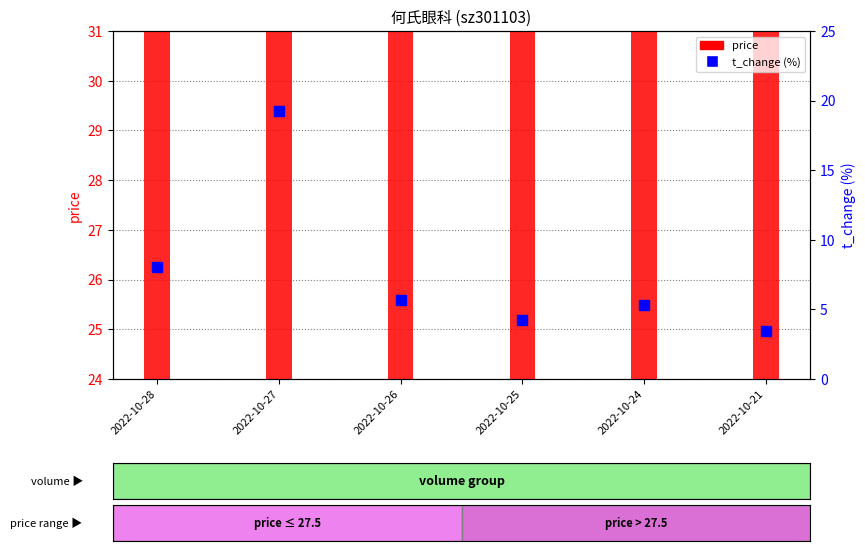

What is the value of the t_change bar at the 4th from the left?

4.2